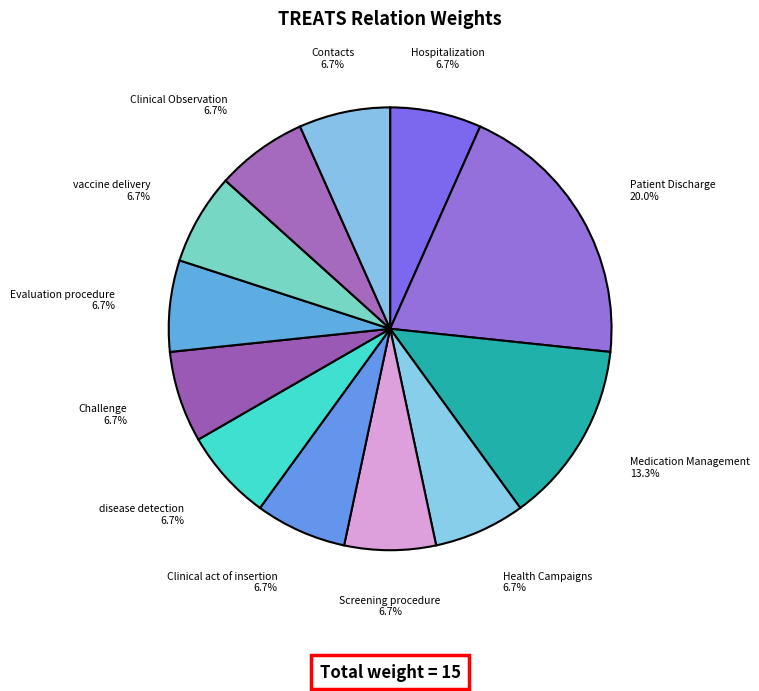

Is Hospitalization the majority of the pie?

No